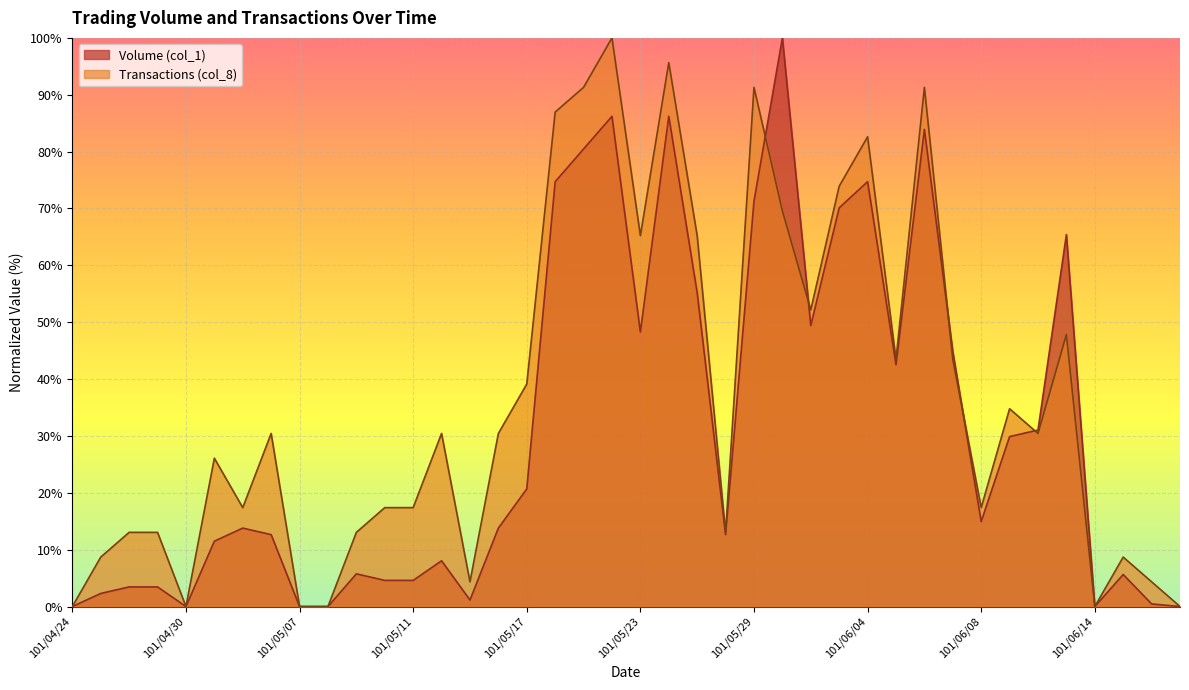

At which category does the chart reach its minimum across all series?

101/04/24